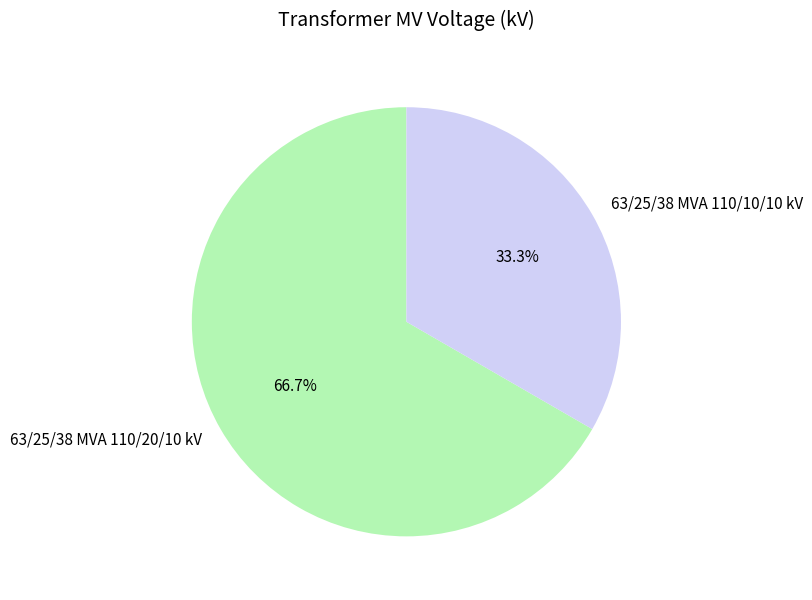

Which has a higher value, 63/25/38 MVA 110/10/10 kV or 63/25/38 MVA 110/20/10 kV?

63/25/38 MVA 110/20/10 kV